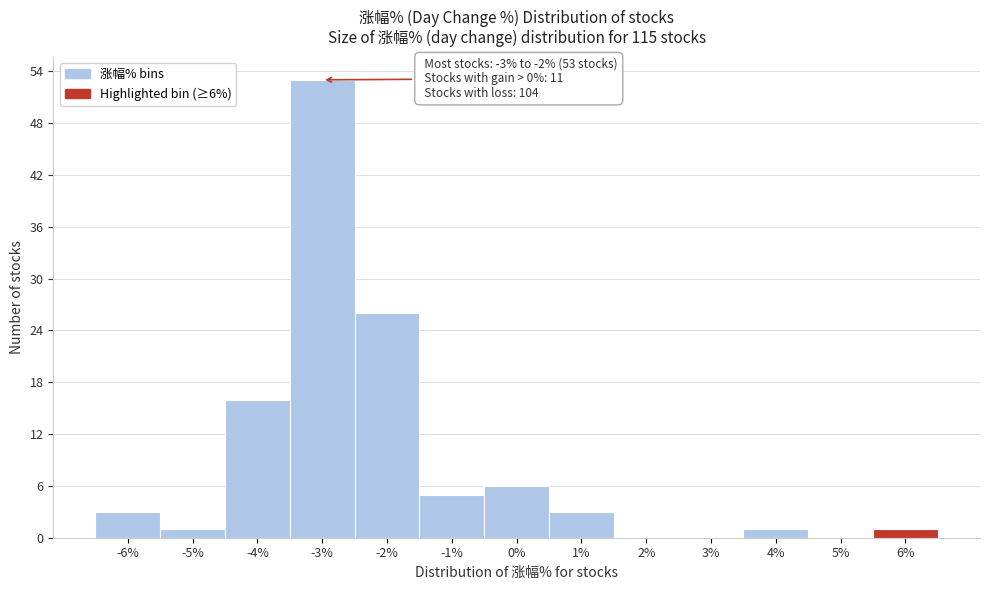

Reading left to right, transcribe all the data shown in this chart.

-6%=3	-5%=1	-4%=16	-3%=53	-2%=26	-1%=5	0%=6	1%=3	2%=0	3%=0	4%=1	5%=0	6%=1